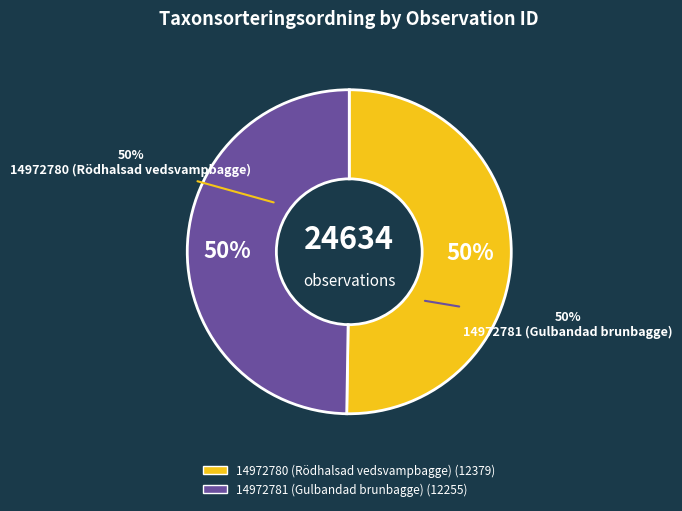

What is the majority slice?

14972780 (Rödhalsad vedsvampbagge)